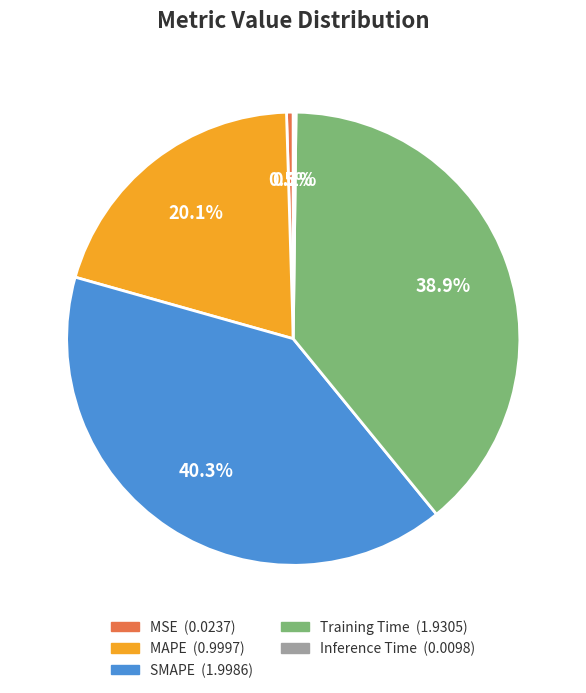

Is the sum of MSE and MAPE greater than half?

No